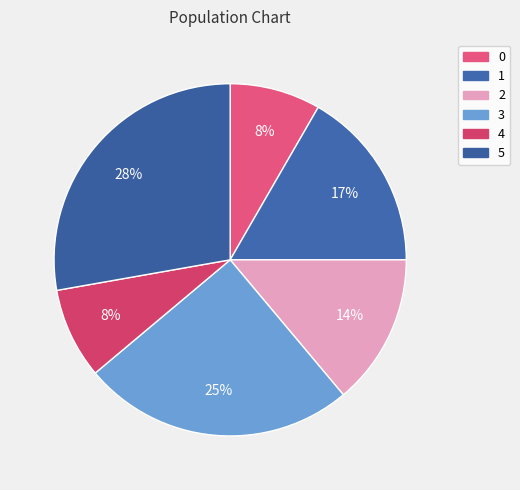

True or false: 1 accounts for 17% of the total.

True